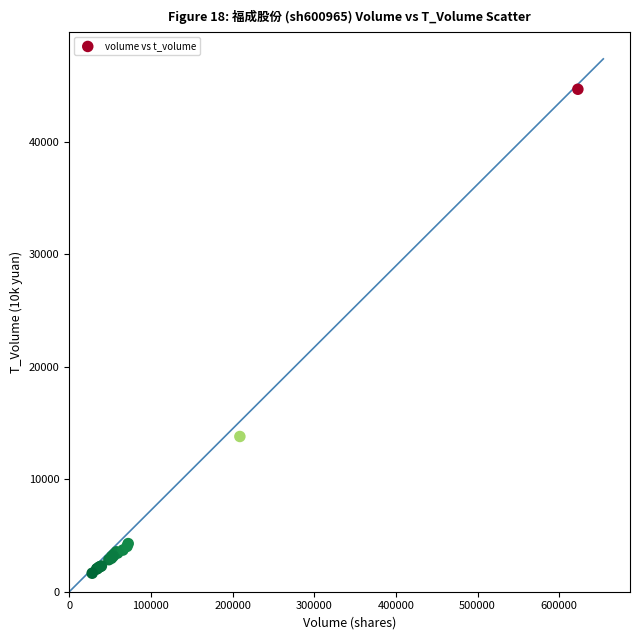

What Y value in the scatter plot is closest to 23143?

13792